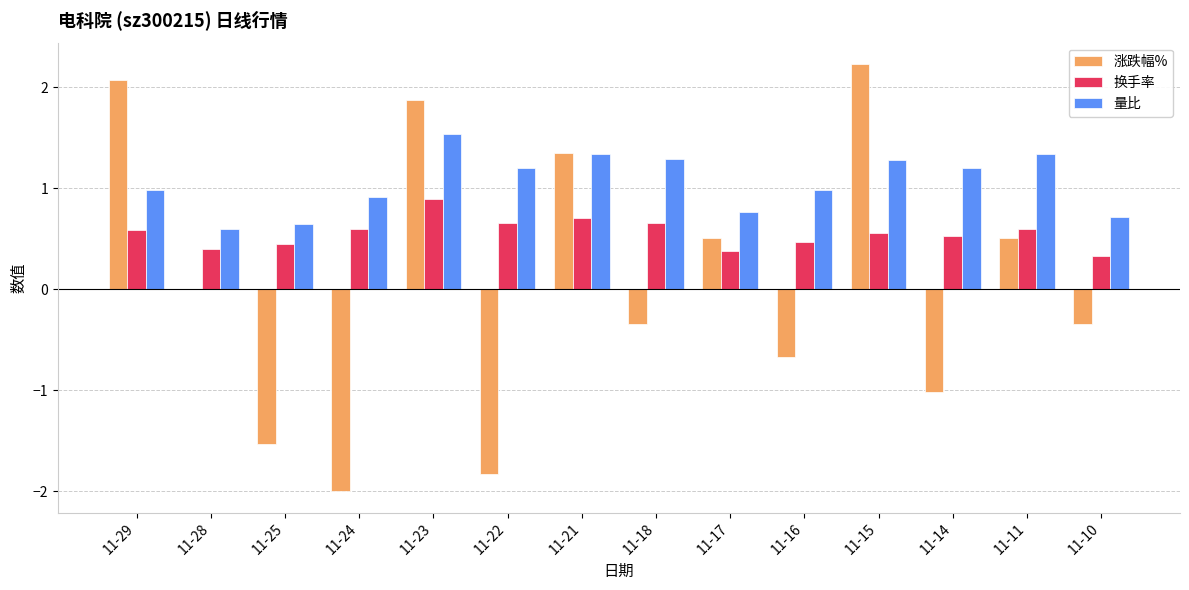

Is it true that 换手率 equals 1.0 at 11-18?

False